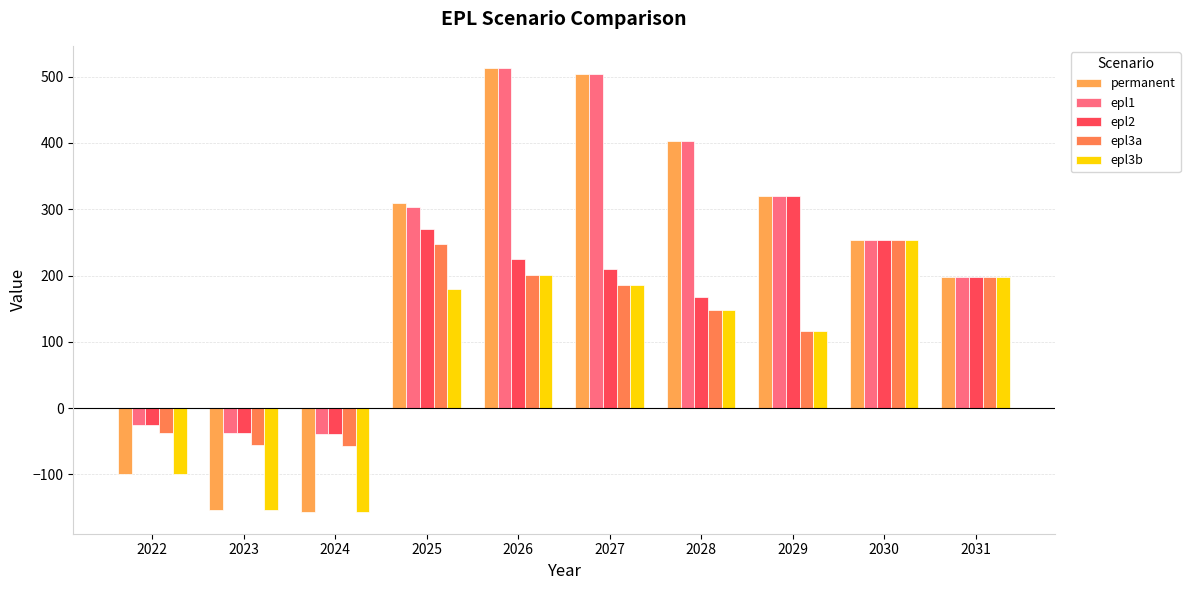

Reading left to right, transcribe all the data shown in this chart.

permanent: 2022=-100	2023=-153	2024=-156	2025=309	2026=513	2027=504	2028=403	2029=320	2030=253	2031=198
epl1: 2022=-25	2023=-38	2024=-39	2025=303	2026=513	2027=504	2028=403	2029=320	2030=253	2031=198
epl2: 2022=-25	2023=-38	2024=-39	2025=270	2026=225	2027=210	2028=168	2029=320	2030=253	2031=198
epl3a: 2022=-37	2023=-56	2024=-57	2025=247	2026=201	2027=185	2028=148	2029=117	2030=253	2031=198
epl3b: 2022=-100	2023=-153	2024=-156	2025=180	2026=201	2027=185	2028=148	2029=117	2030=253	2031=198